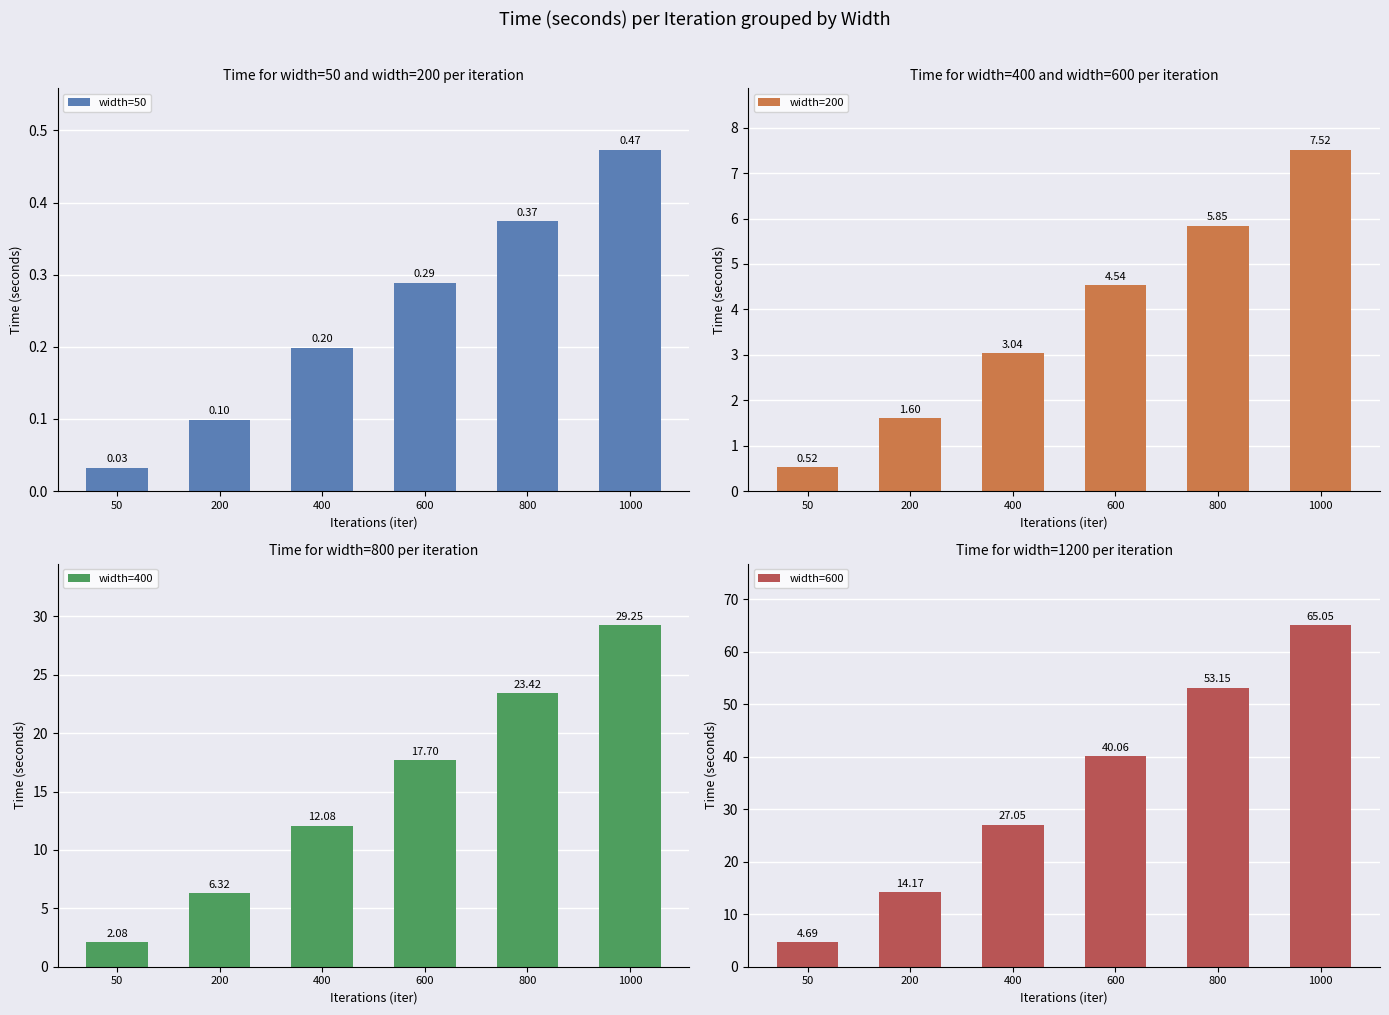

The value of width=200 at 1000 is 7.5. True or false?

True